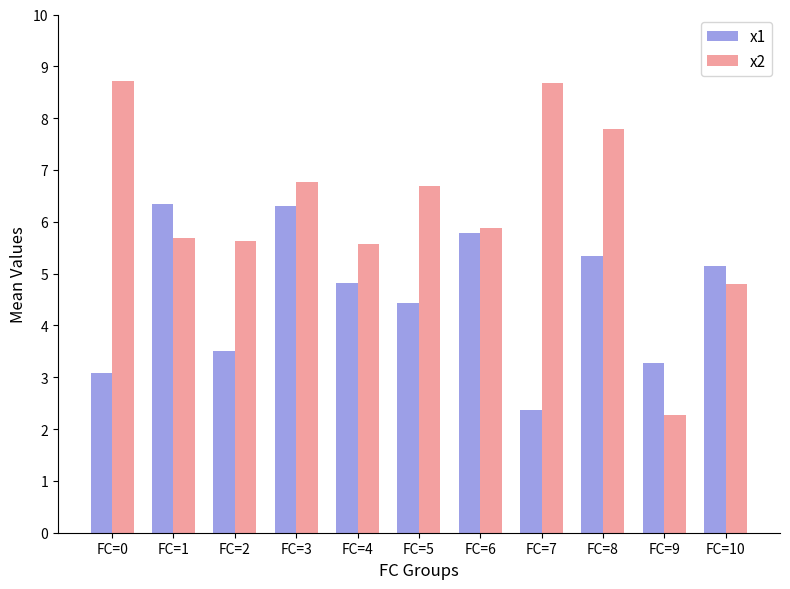

Reading left to right, what are all the values shown in this chart?

x1: 3.1	6.3	3.5	6.3	4.8	4.4	5.8	2.4	5.3	3.3	5.1
x2: 8.7	5.7	5.6	6.8	5.6	6.7	5.9	8.7	7.8	2.3	4.8